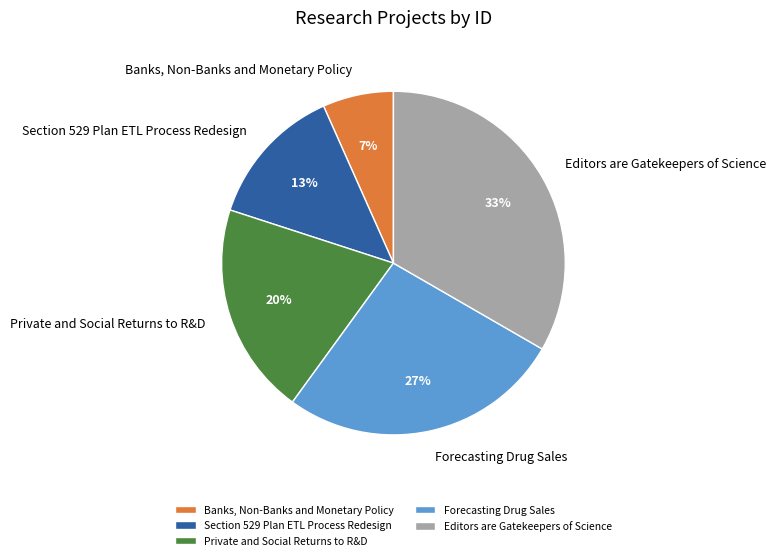

Is there a majority slice in this chart?

No